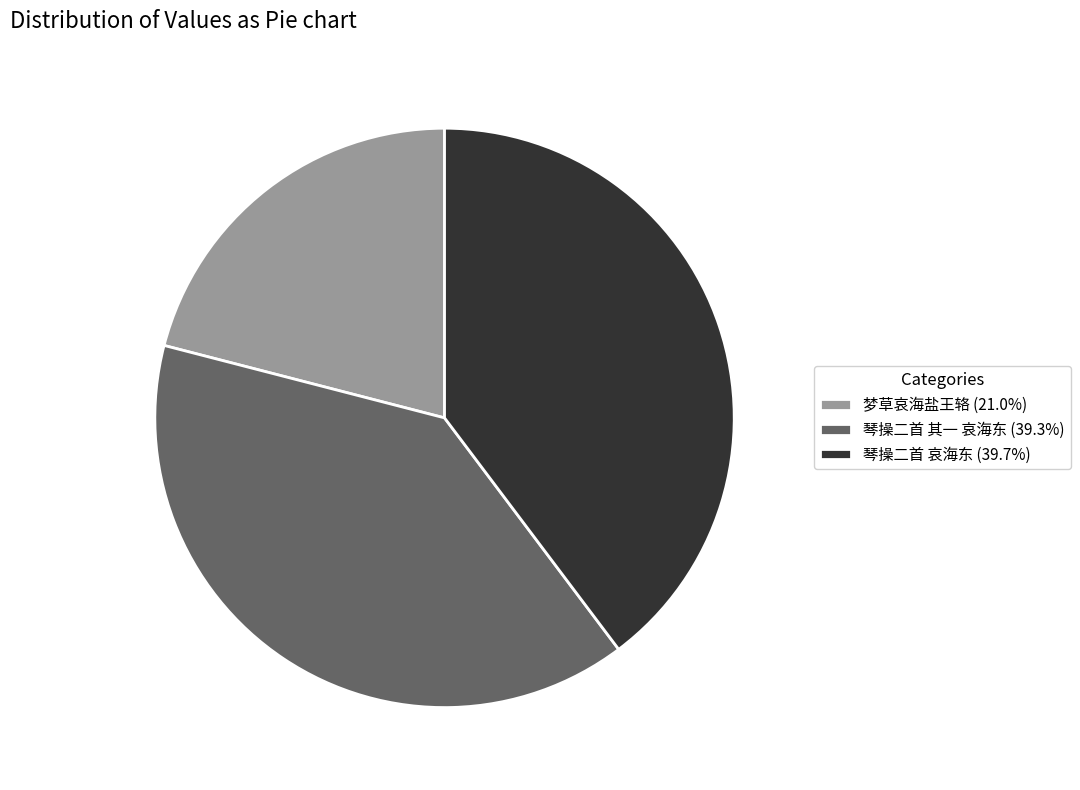

Is there a majority slice in this chart?

No